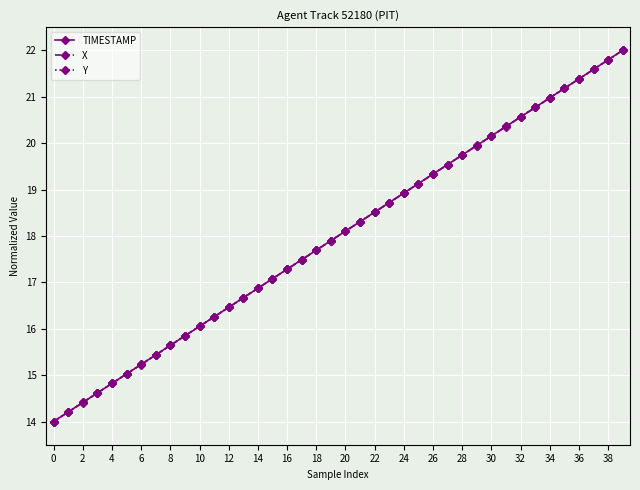

How many distinct data groups are displayed?

3